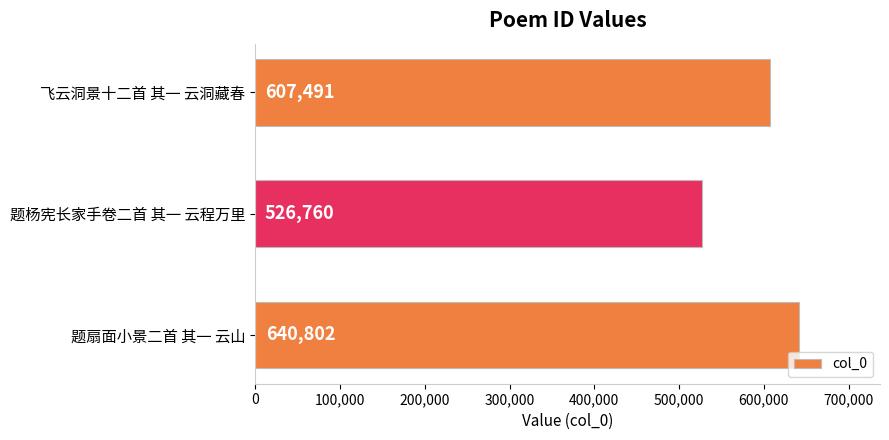

What is the approximate value at 题杨宪长家手卷二首 其一 云程万里, to the nearest 10?

526760